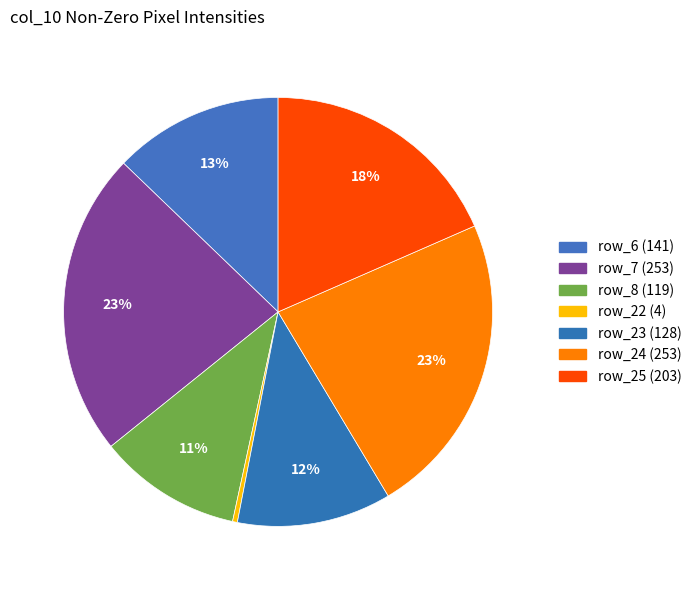

How many segments does this pie chart have?

7